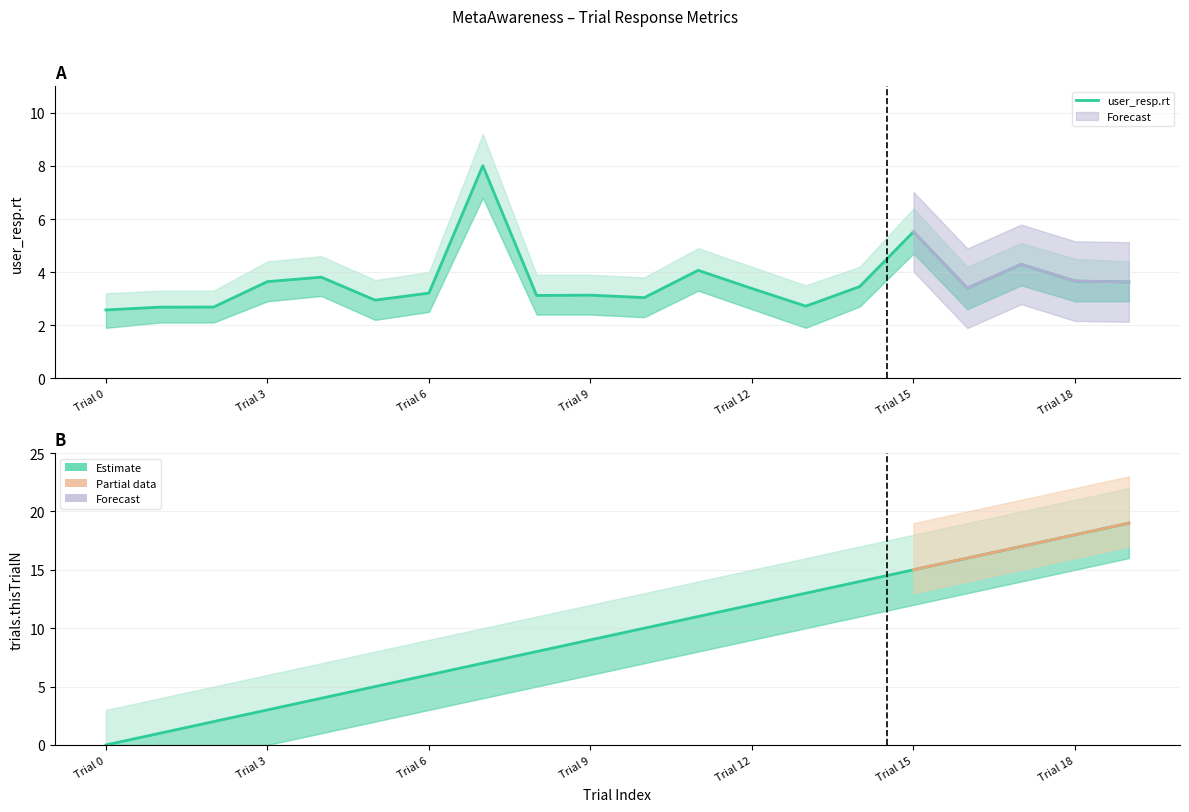

Count the number of categories in the chart.

20